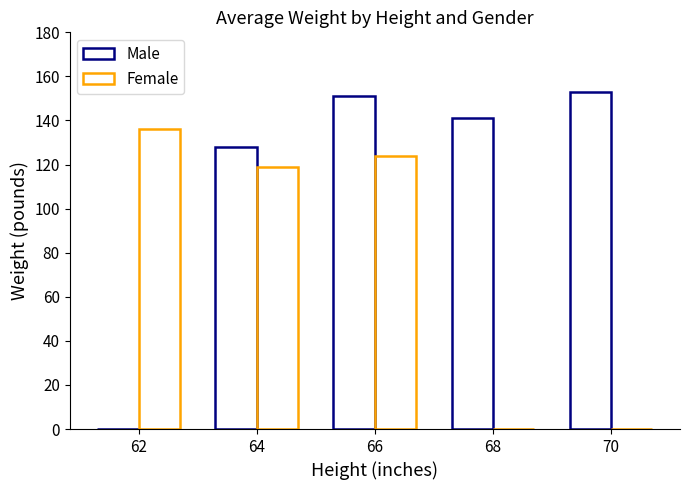

How many groups of bars are there?

5